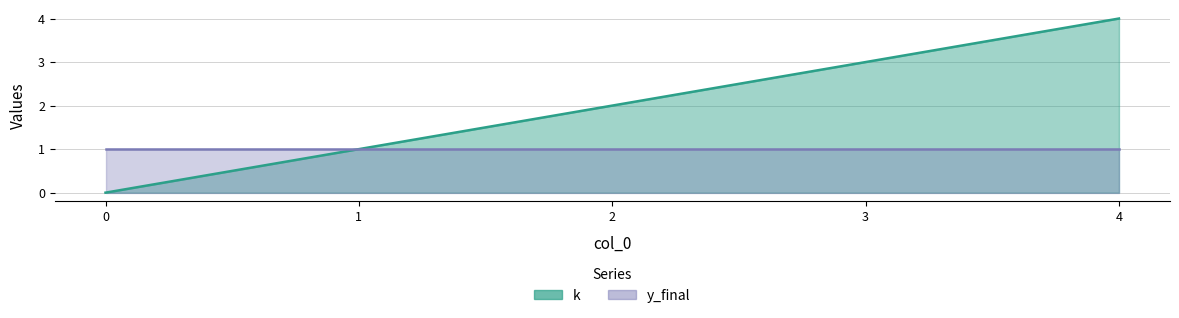

What is the ratio of the value at 3 to the value at 1?

3.0